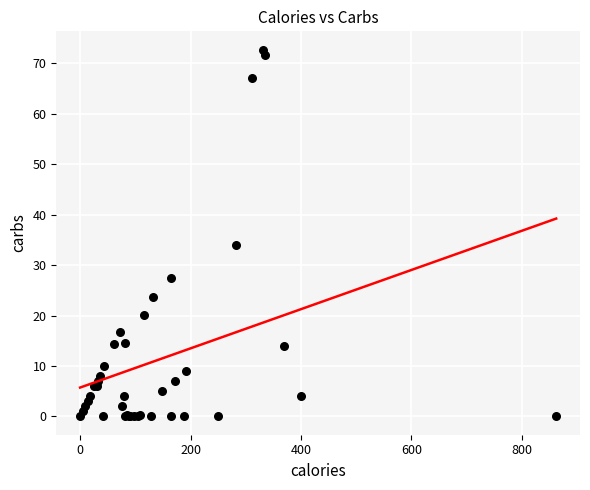

What Y value in the scatter plot is closest to 36?

34.0